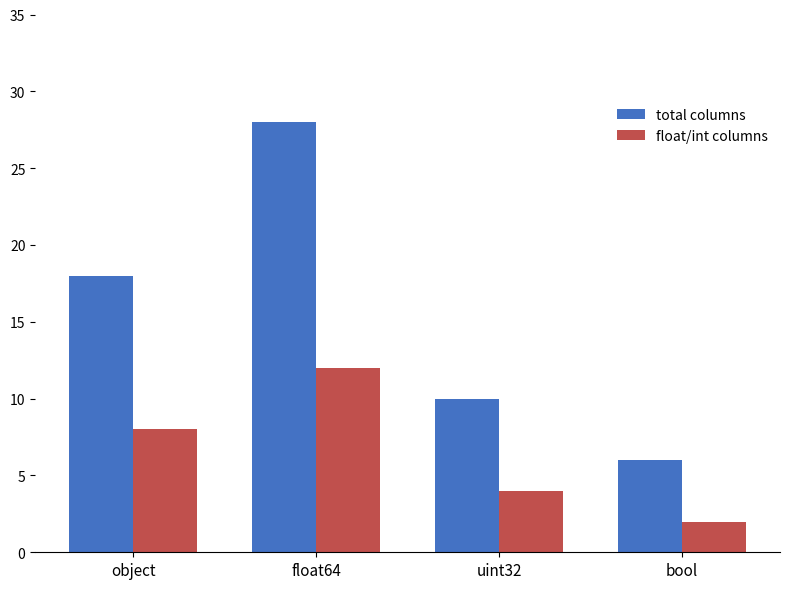

Which series has the largest total across all categories?

total columns